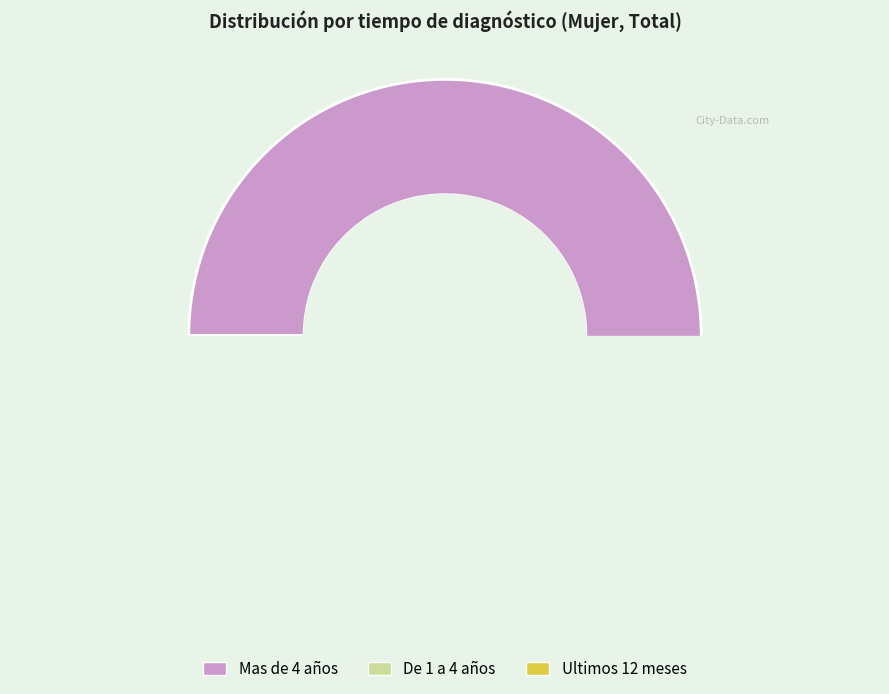

Which slice represents more than half of the pie?

Mas de 4 años